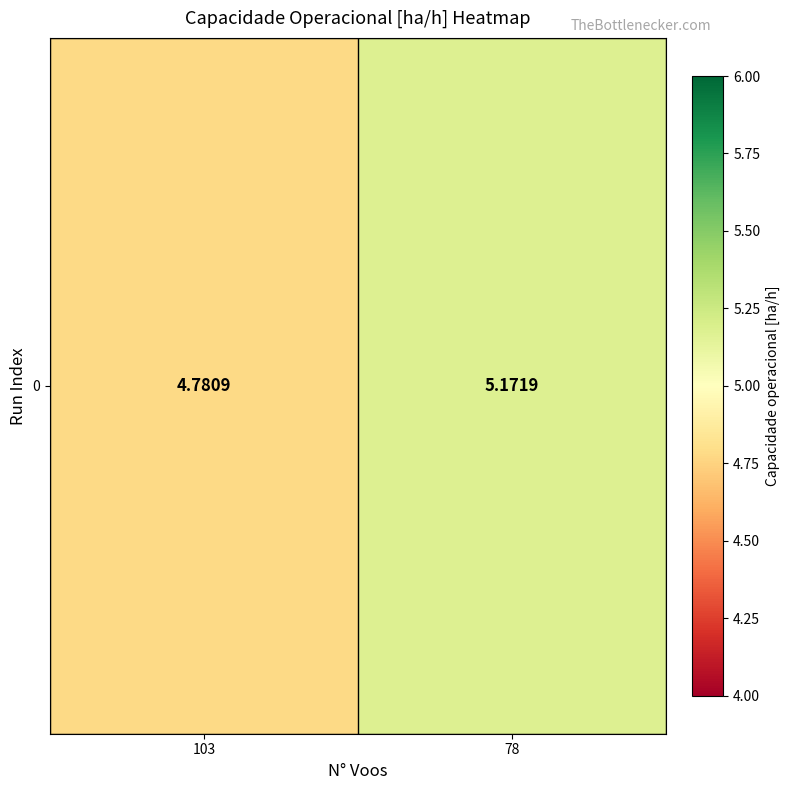

List the labels in order of value, largest first.

78, 103